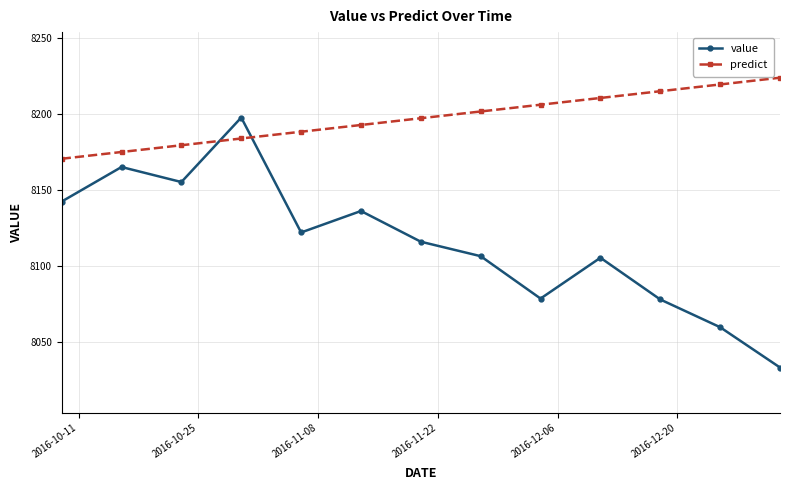

What is the greatest value displayed?

8223.7